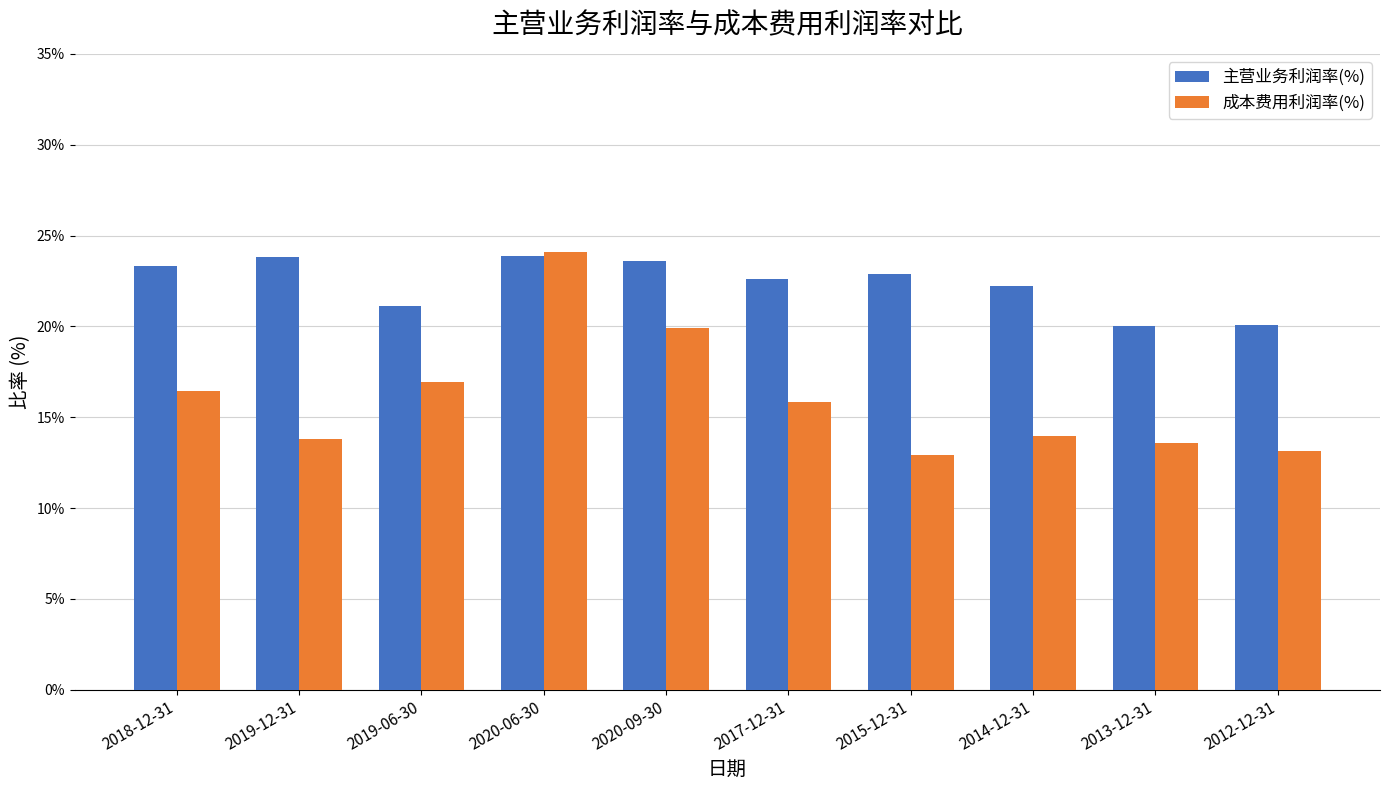

Is it true that 主营业务利润率(%) equals 21.1 at 2019-06-30?

True